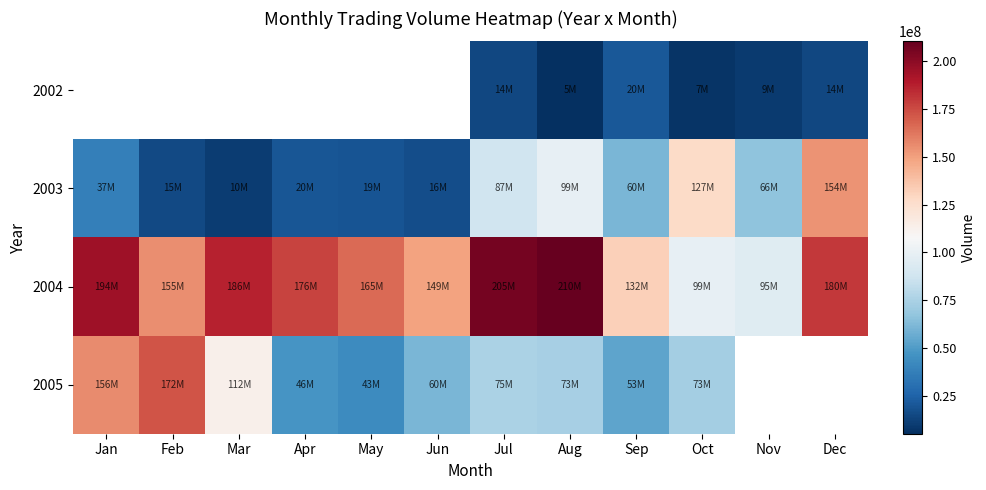

Which label corresponds to the smallest value in the chart?

Aug